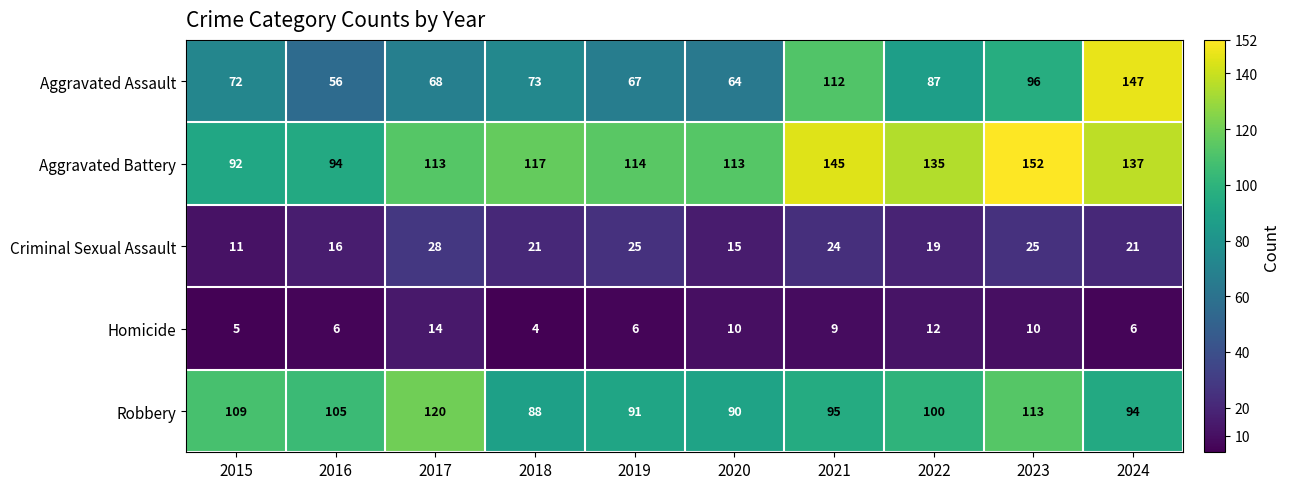

Count the number of categories in the chart.

10